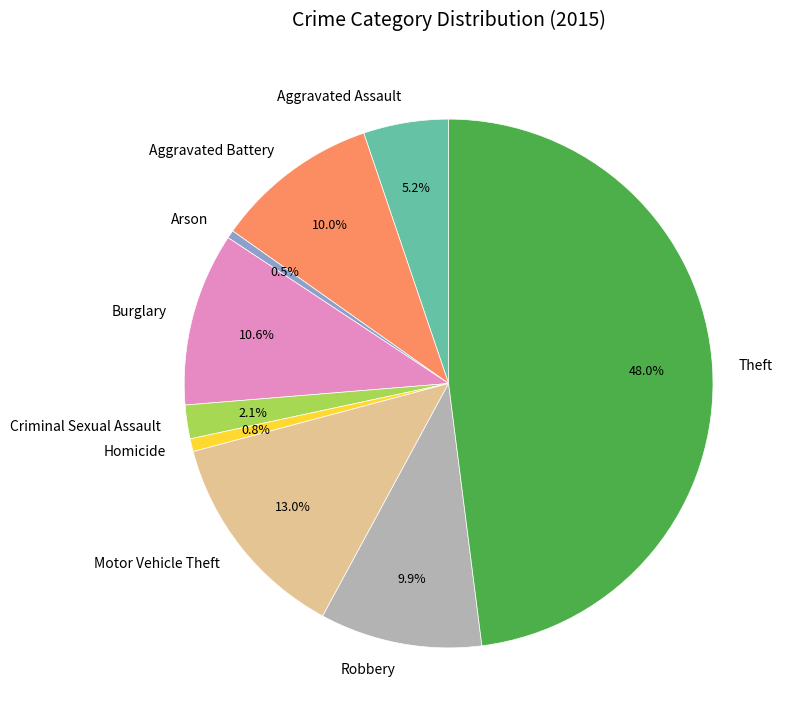

To the nearest percent, what percentage of the pie is Aggravated Battery?

10%